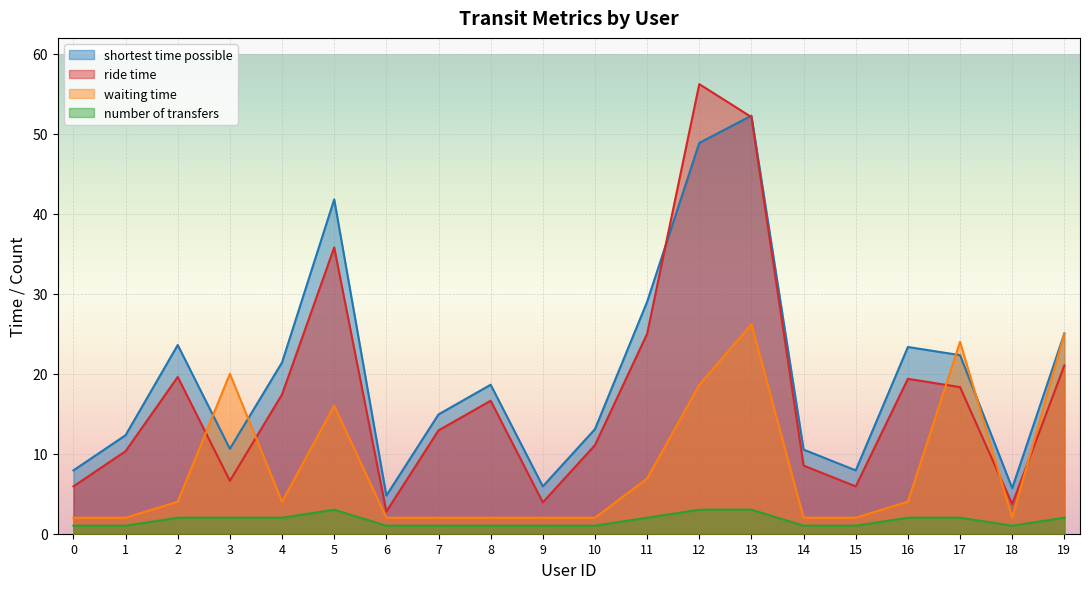

Does the chart display data point markers on the line(s)?

No